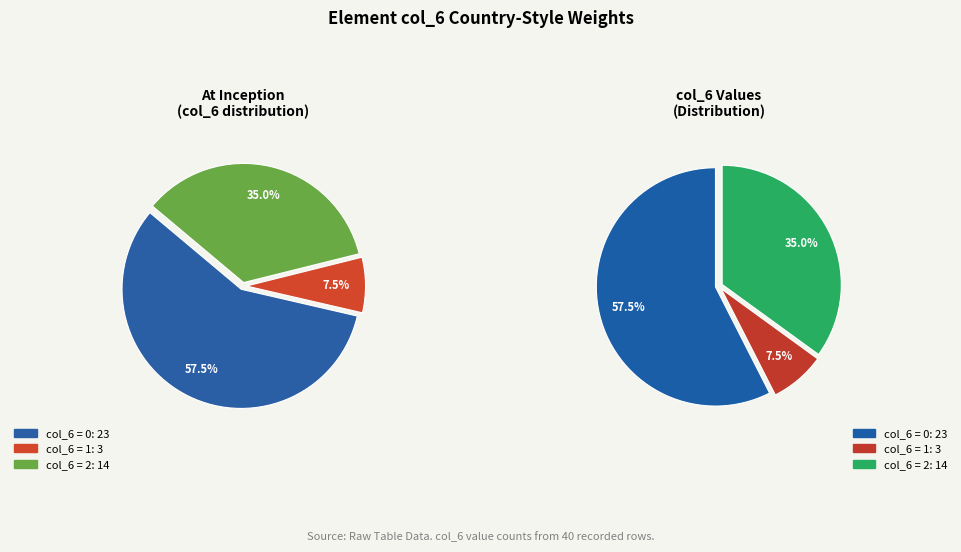

Which slice is the smallest?

1